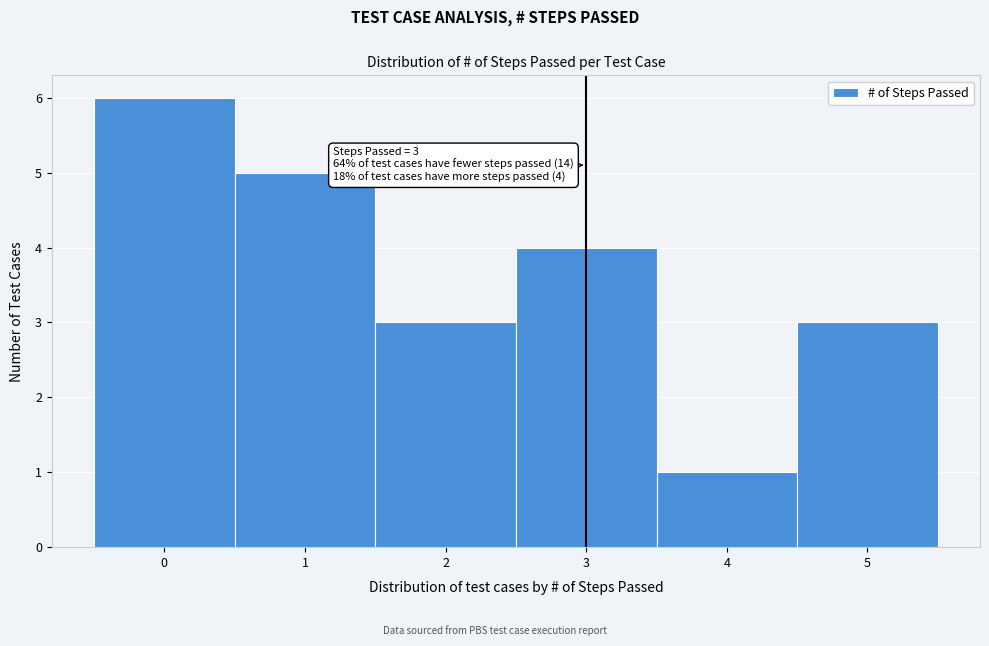

Which range on the x-axis has the tallest bar?

-0.5 to 0.5